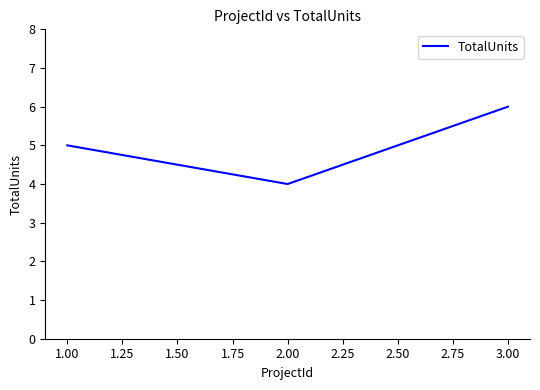

Is this an area chart (filled region under the line)?

No